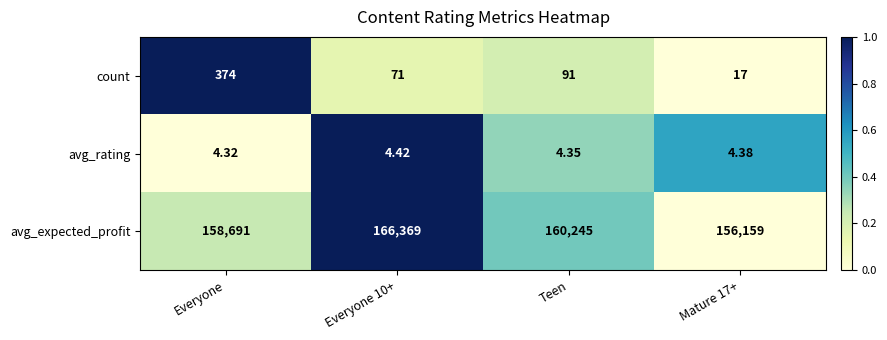

At which category does the chart reach its minimum across all series?

Everyone